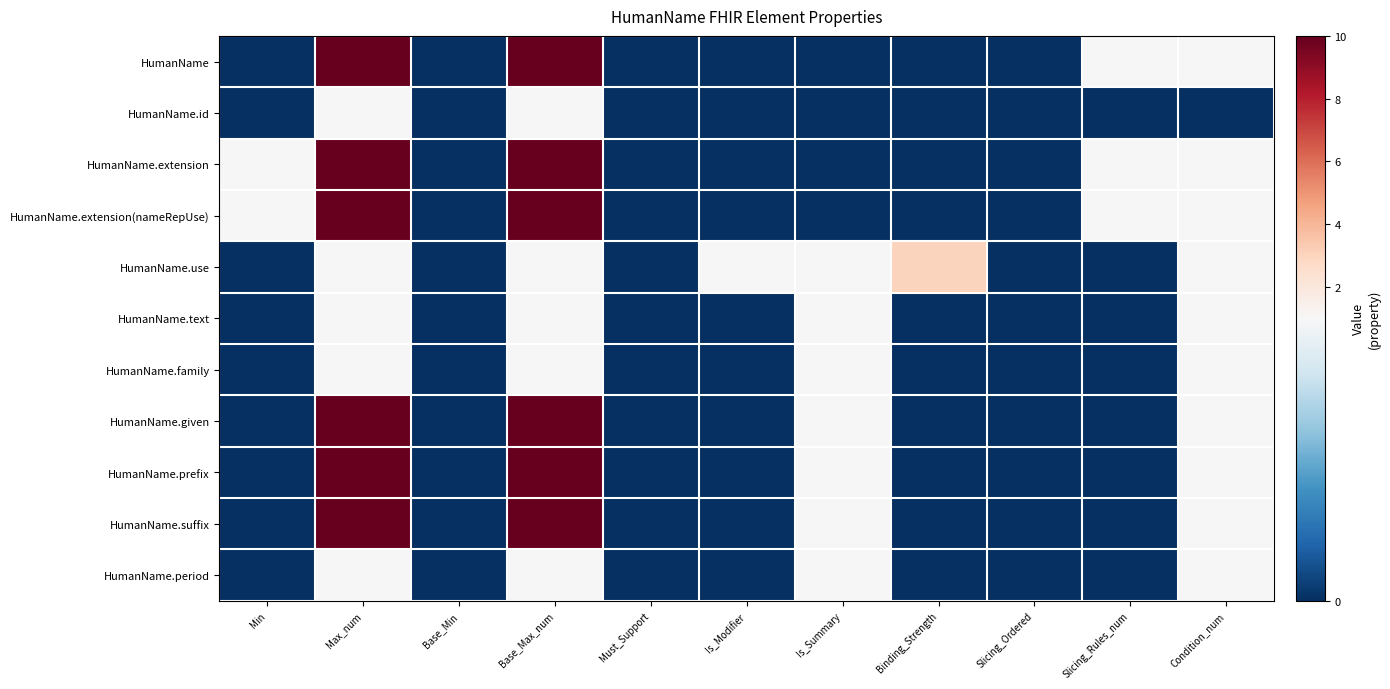

Which label corresponds to the largest value in the chart?

Max_num